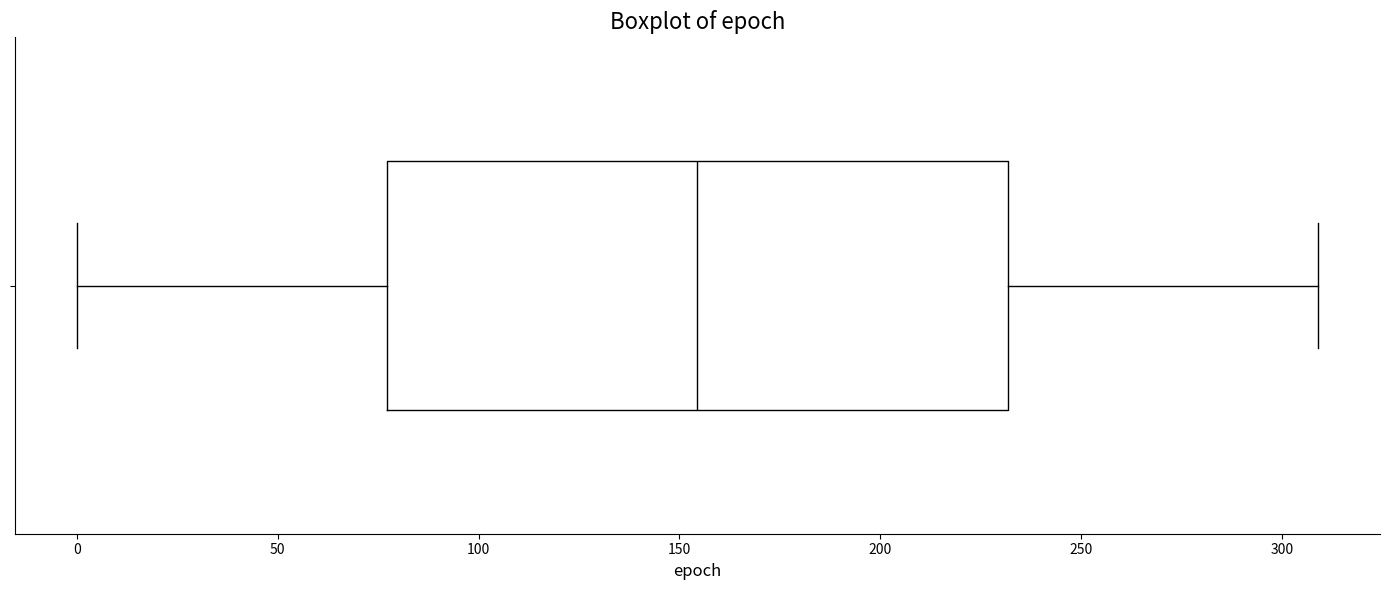

Read this box plot against the x-axis: the position of the median line, the range covered by the box, and the ends of both whiskers. The values are not printed on the chart, so give them approximately, as read against the axis.

median 155, box 75 to 230, whiskers 0 to 310